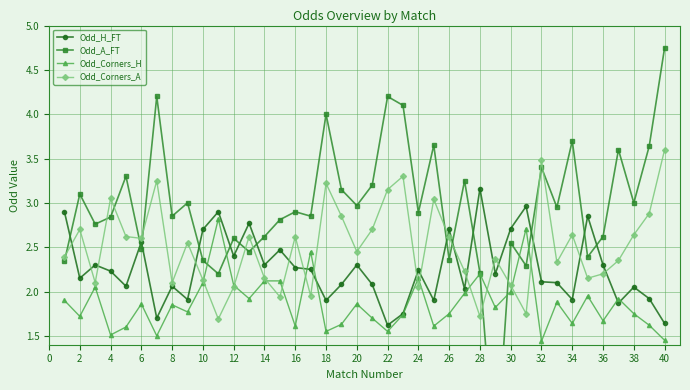

What is the average value of the Odd_Corners_A series?

2.5